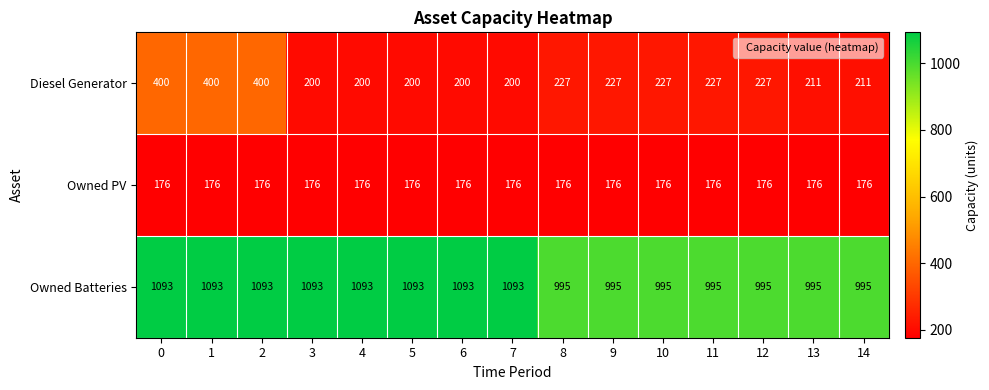

List the series in order of their peak value, lowest first.

Owned PV, Diesel Generator, Owned Batteries